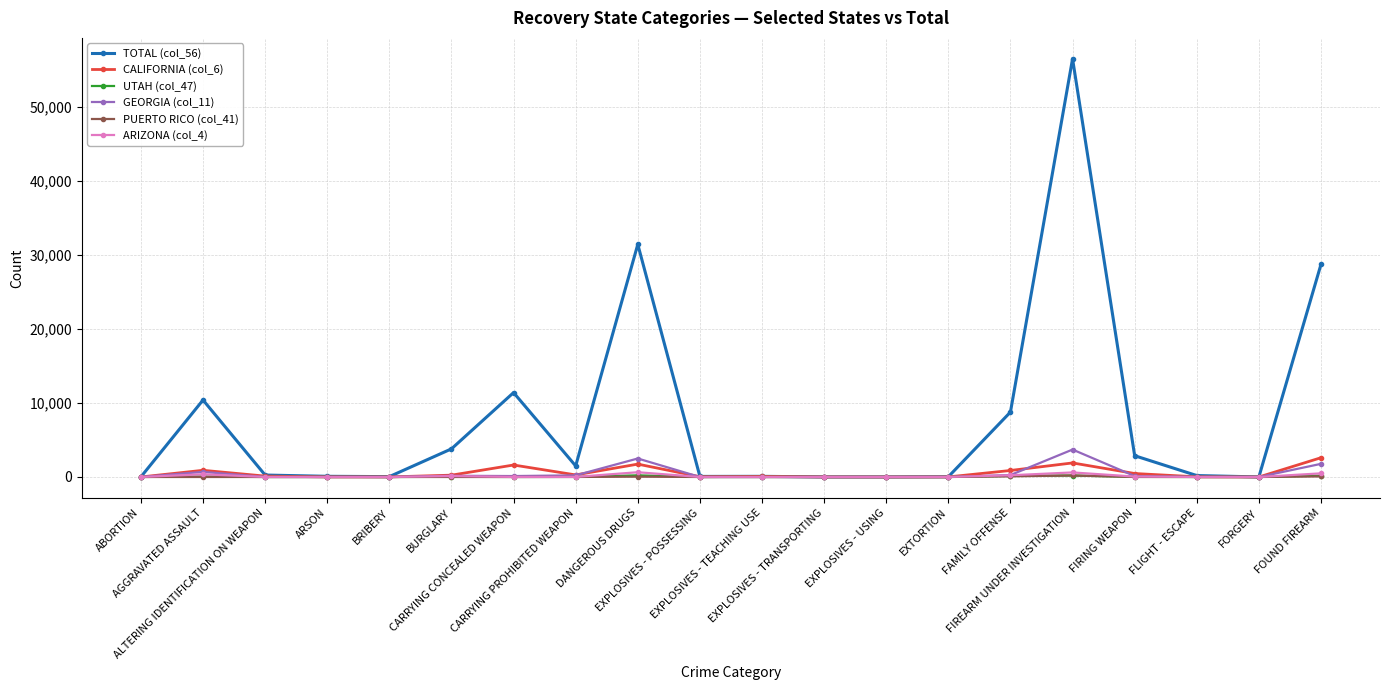

What is the difference between the highest and lowest values at FIRING WEAPON?

2875